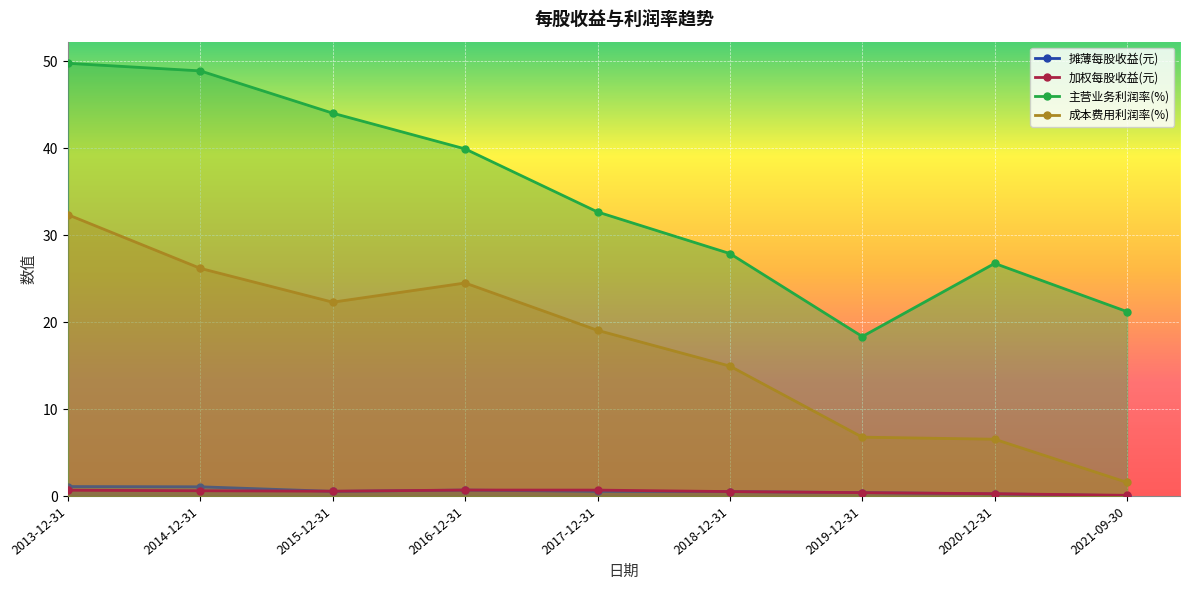

True or false: 摊薄每股收益(元) and 主营业务利润率(%) cross at least once.

False